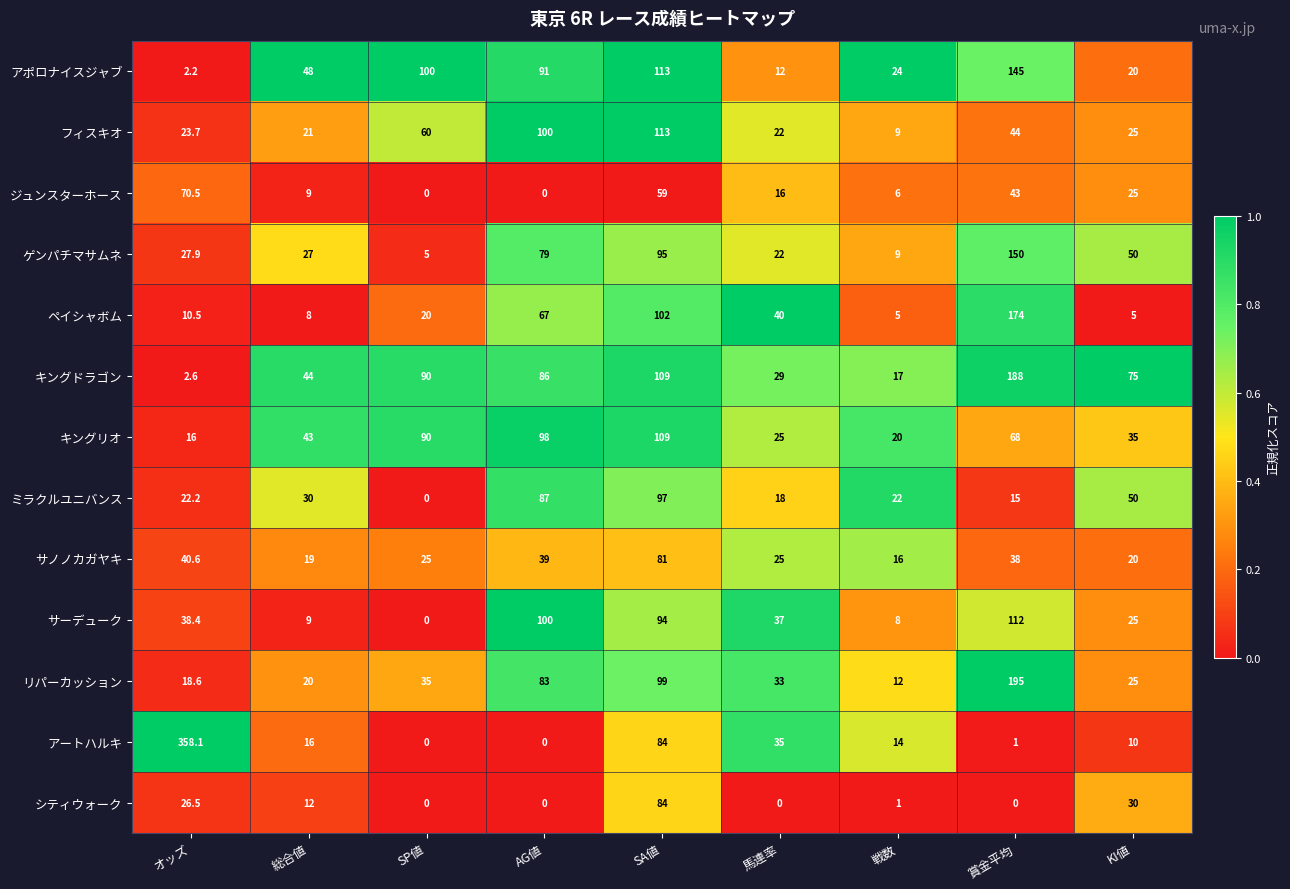

What is the maximum value for フィスキオ?

113.0